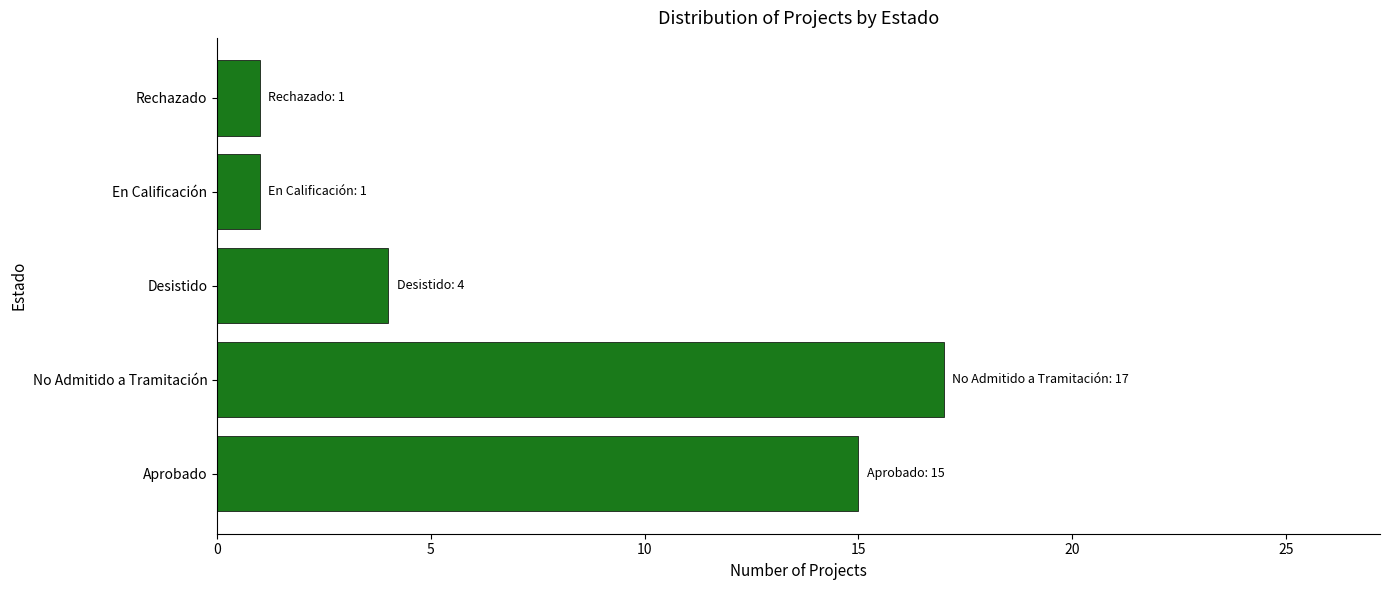

Between No Admitido a Tramitación and Rechazado, which is larger?

No Admitido a Tramitación